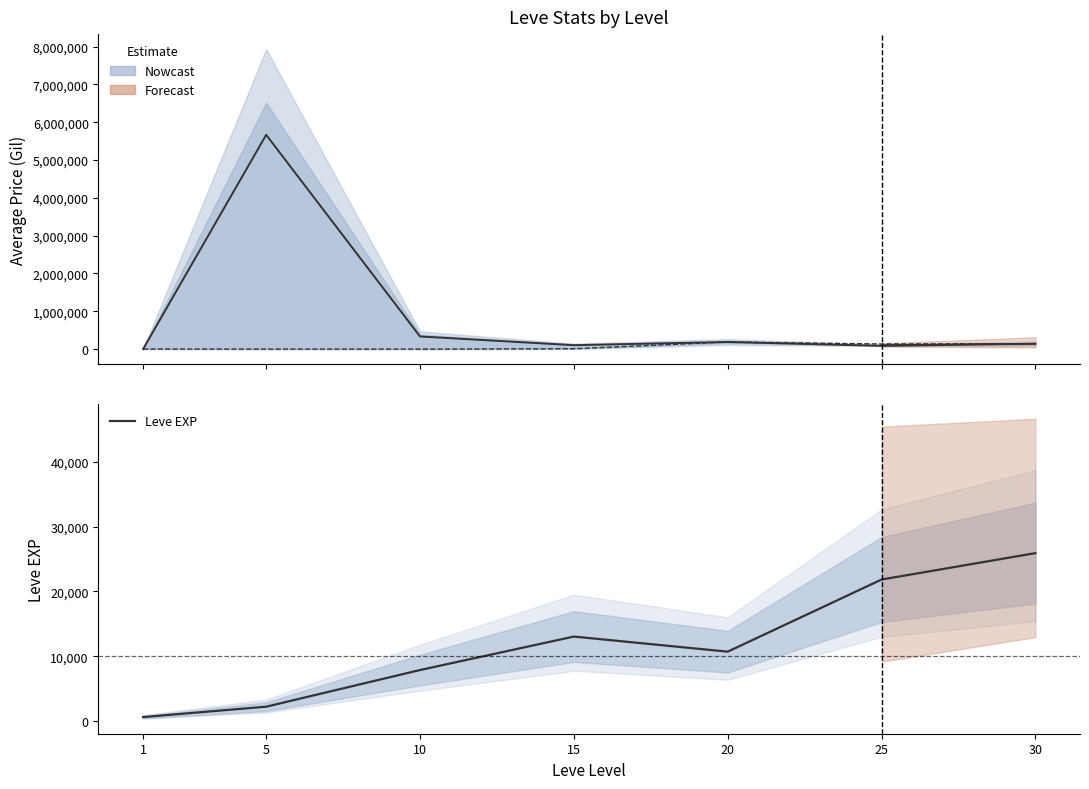

Is it true that currentAveragePrice equals 86224 at 25?

True